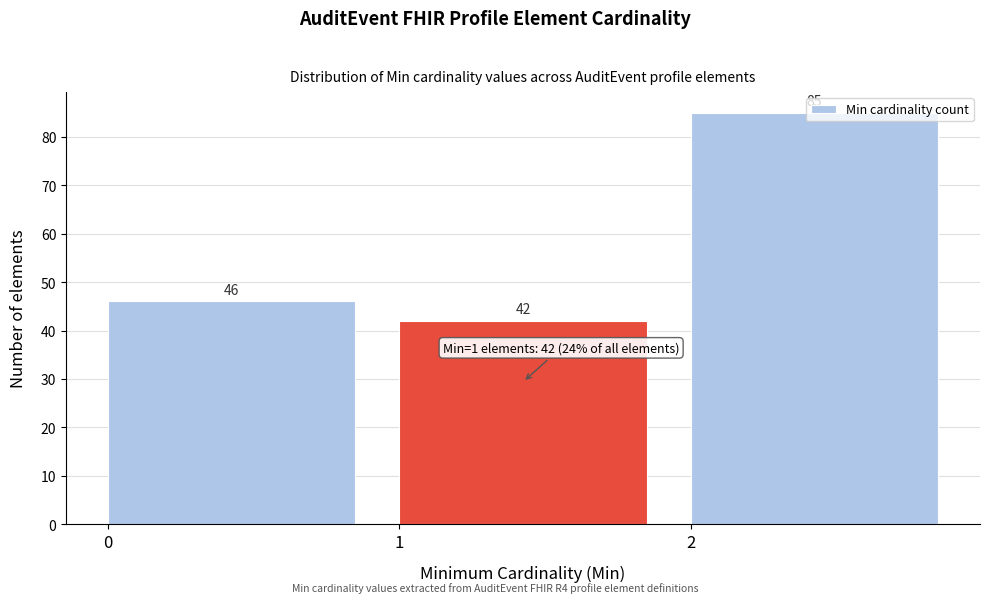

What is the height of the bar covering 1 to 2 on the x-axis?

42